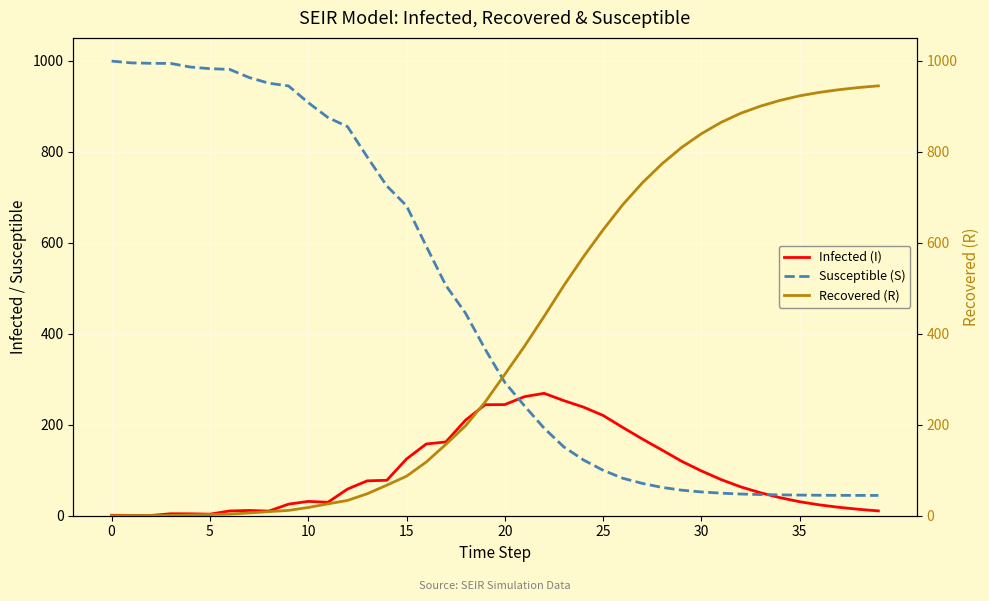

What is the spread (max minus min) of values at 29?

753.4